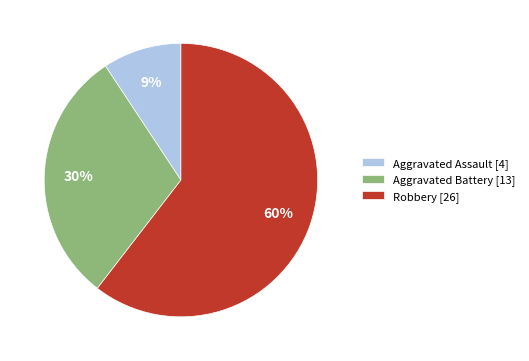

Is the sum of Aggravated Battery [13] and Aggravated Assault [4] greater than half?

No